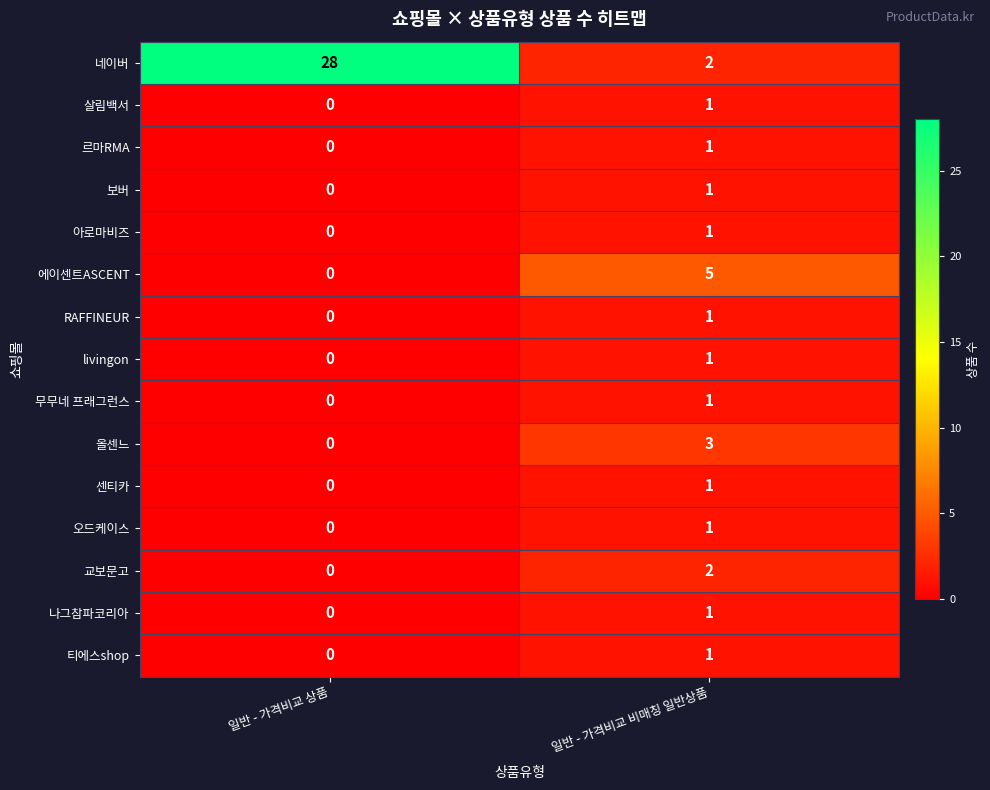

How many distinct data groups are displayed?

15